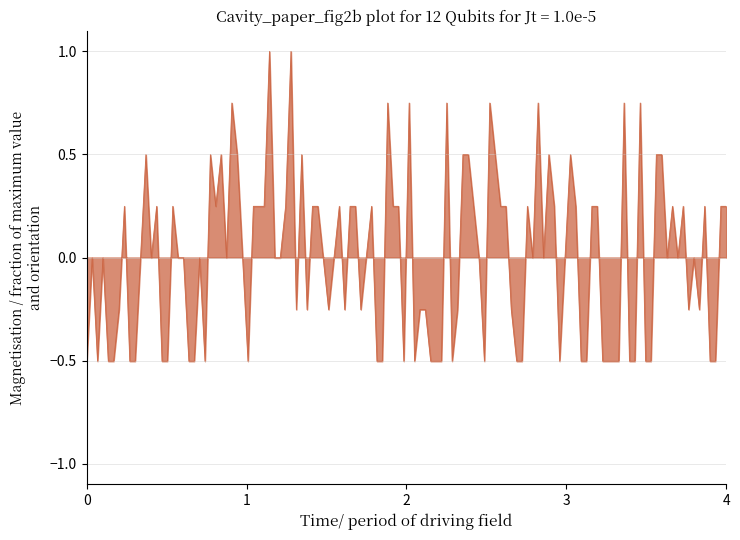

Which has a higher value, 7 or 5?

7